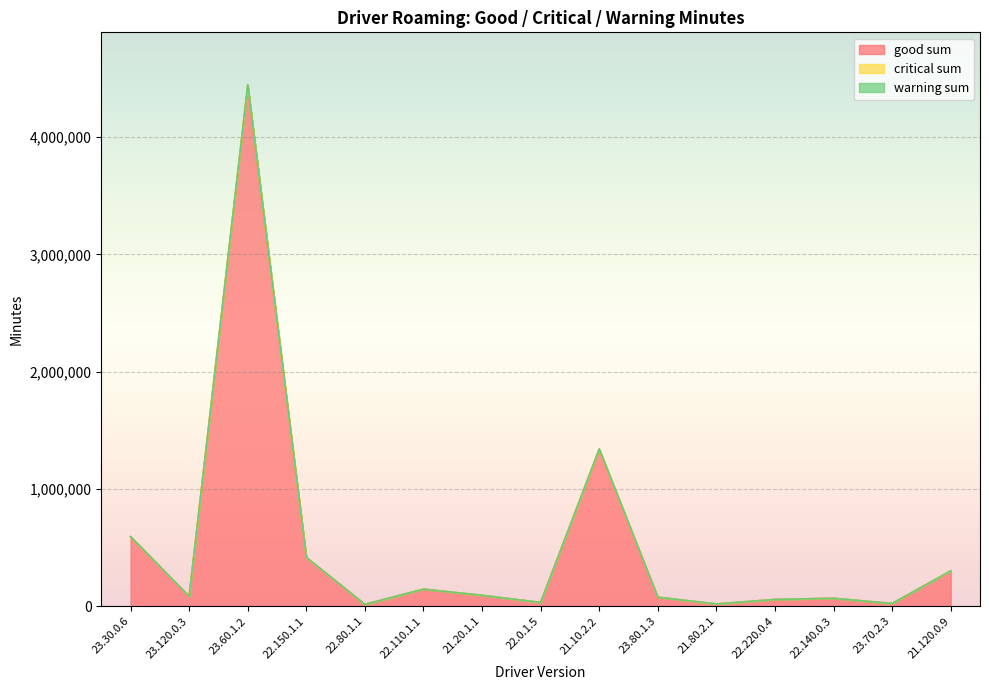

What is the sum of all good sum values?

7692475